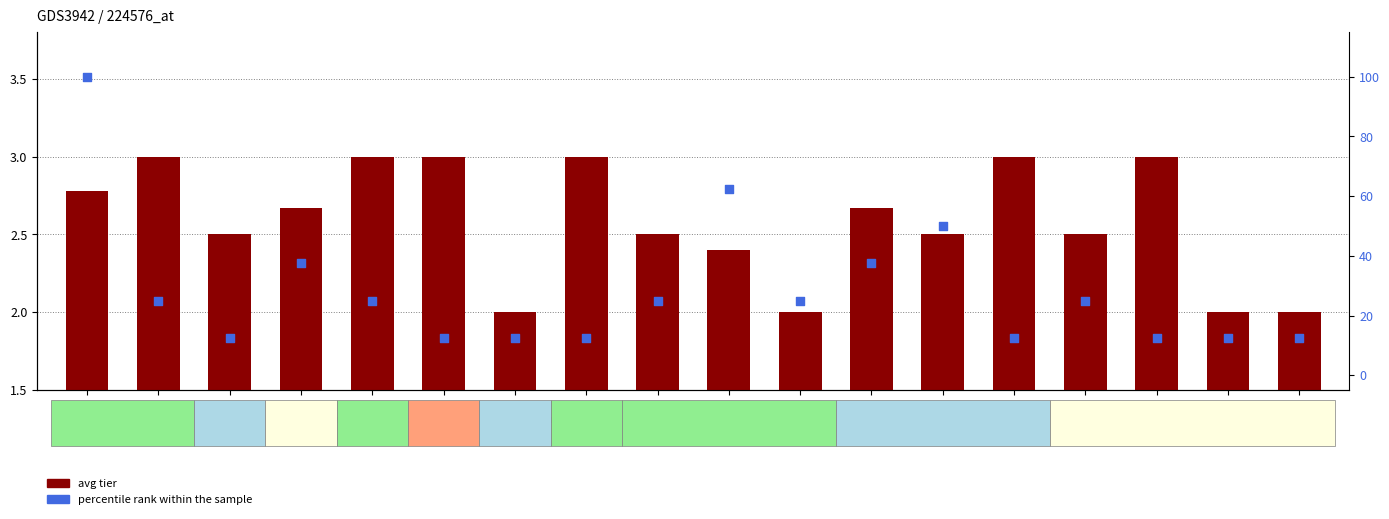

What are all the series names shown in the legend?

avg tier, percentile rank within the sample